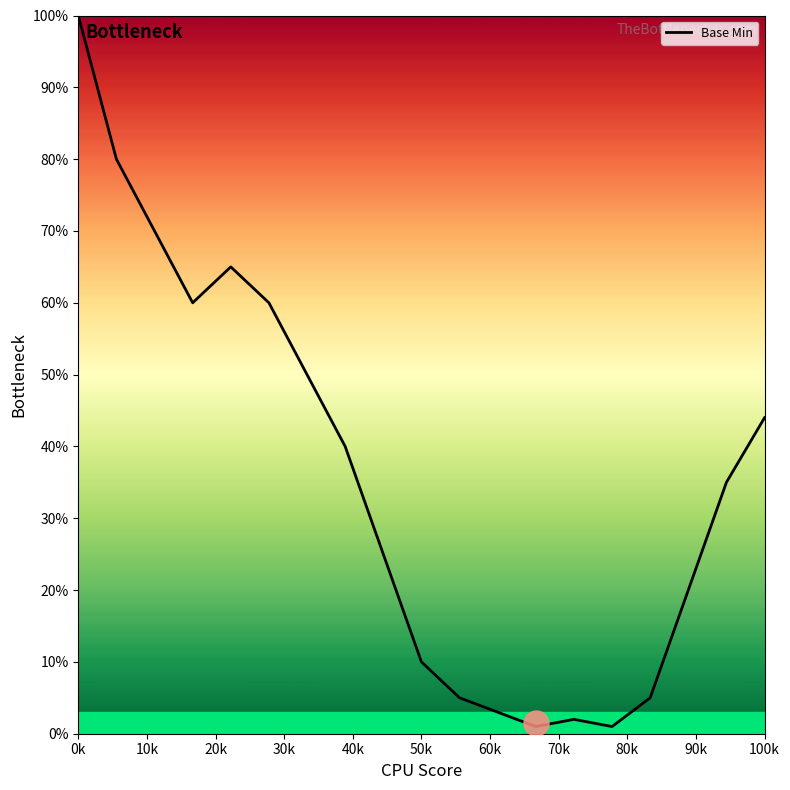

What is the difference between the maximum and minimum values?

99